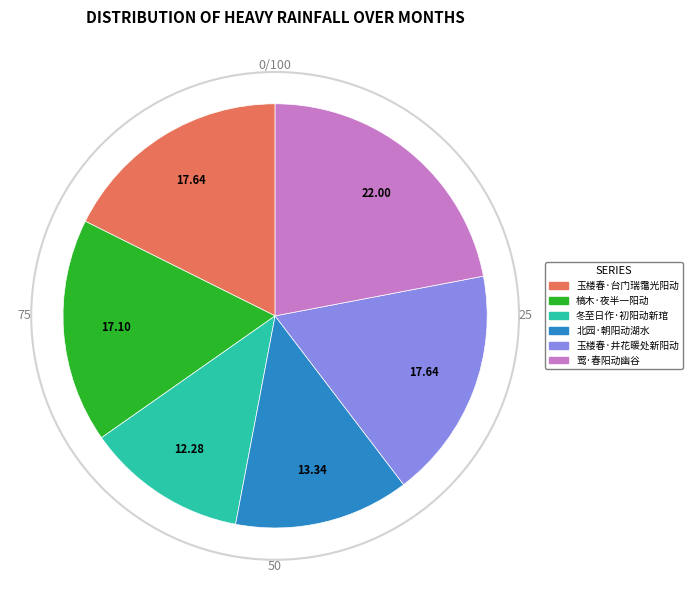

Does any single category account for the majority?

No